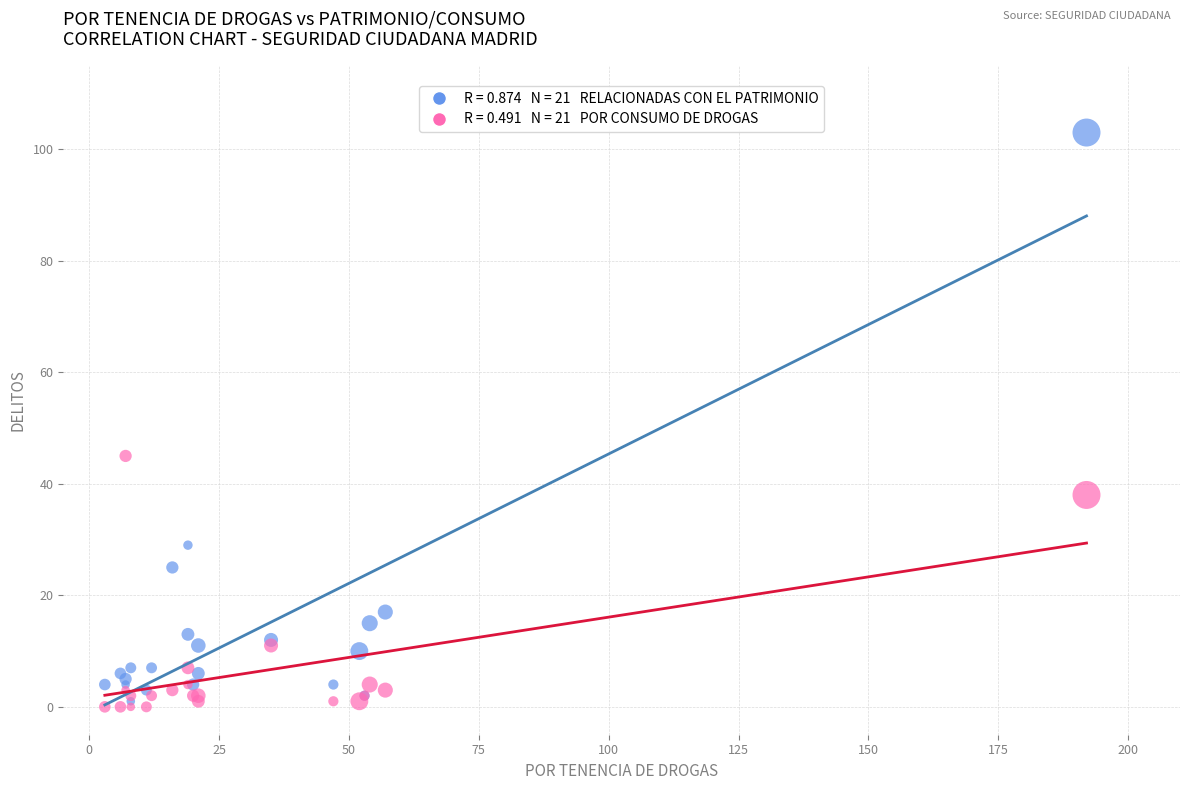

Across all series, what Y value is closest to 51?

45